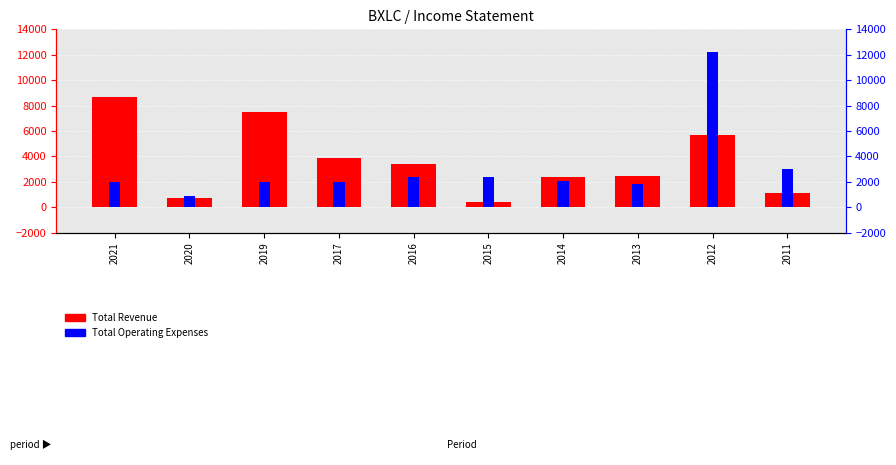

Are the bars grouped side by side (vs. stacked)?

Yes